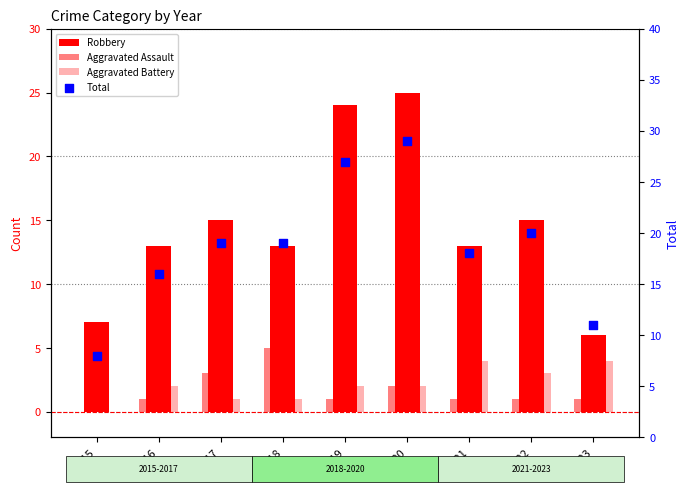

What is the total value across all series at 2019?

54